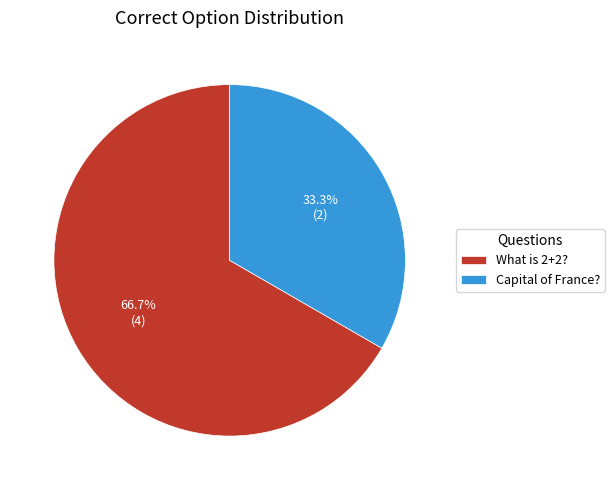

How many slices are in this pie chart?

2